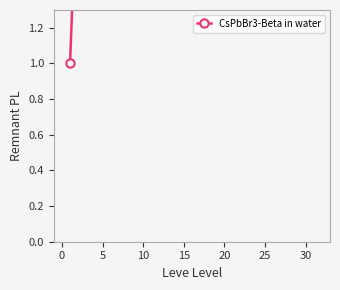

The value at 10 is 26.0. True or false?

False